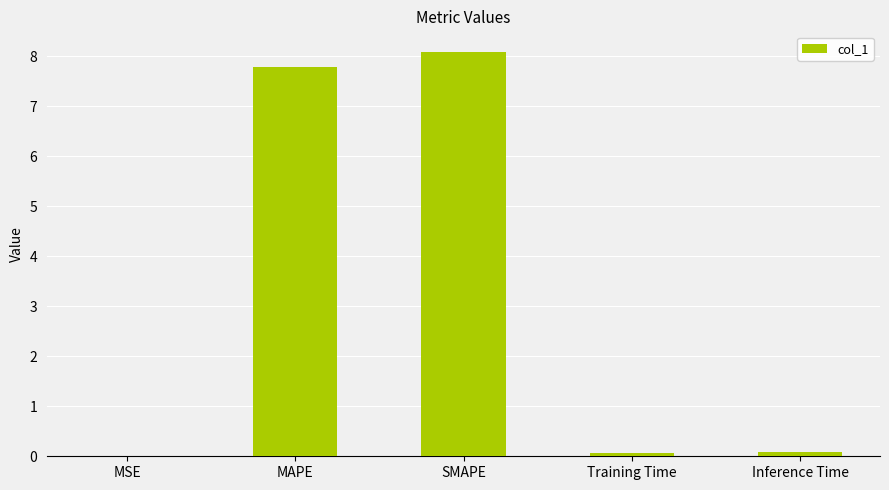

Are the bars horizontal?

No